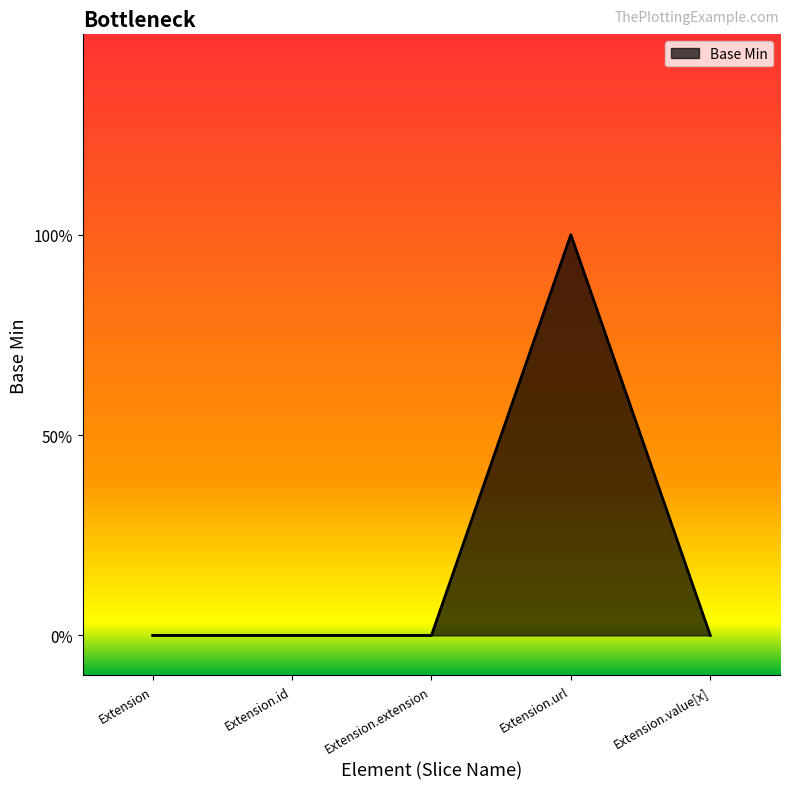

The value at Extension.extension is 0. True or false?

True